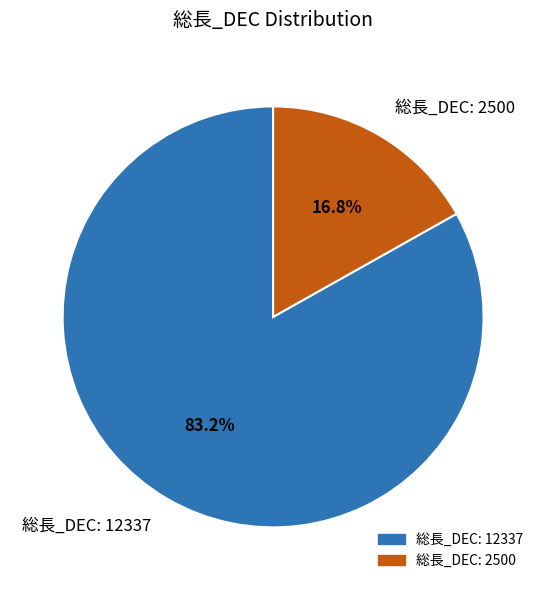

Is 総長_DEC: 2500 the majority of the pie?

No